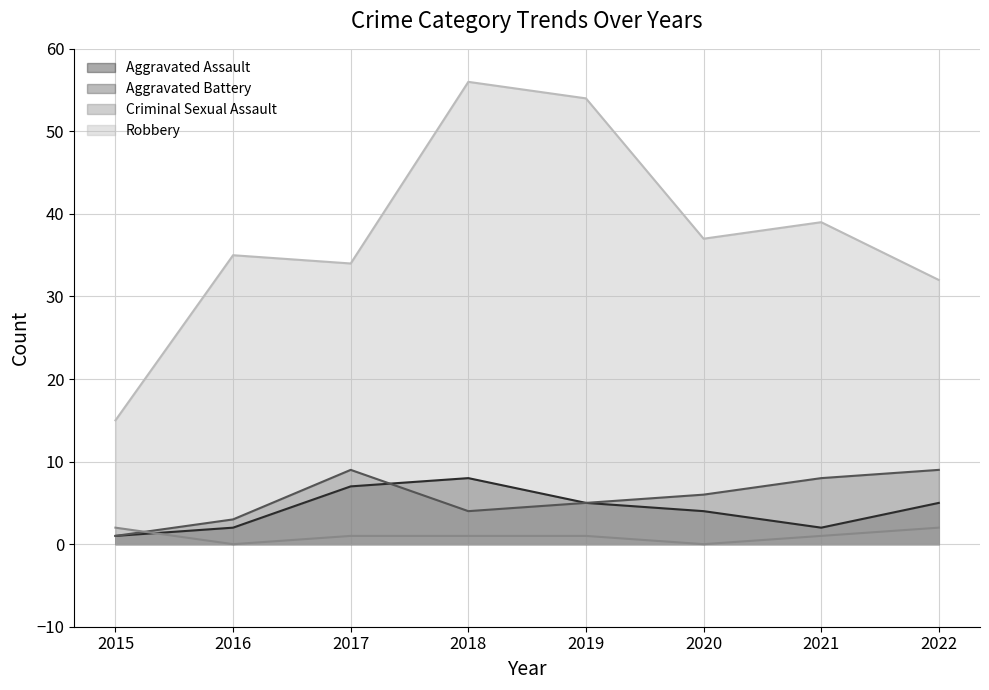

Reading left to right, transcribe all the data shown in this chart.

Aggravated Assault: 1	2	7	8	5	4	2	5
Aggravated Battery: 1	3	9	4	5	6	8	9
Criminal Sexual Assault: 2	0	1	1	1	0	1	2
Robbery: 15	35	34	56	54	37	39	32